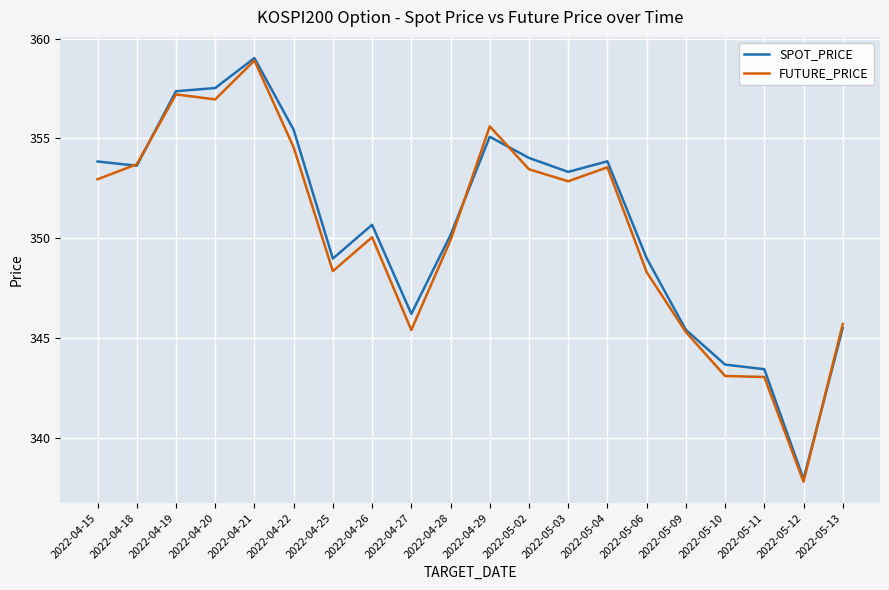

What is the difference between the highest and lowest values at 2022-04-20?

0.6